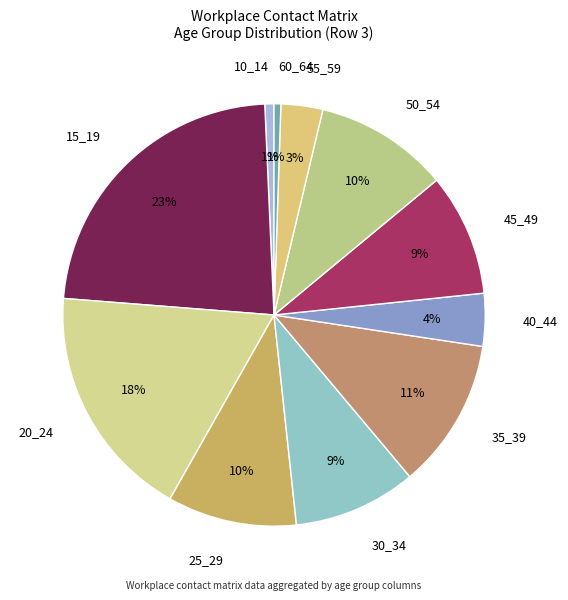

Which slice is the largest?

15_19